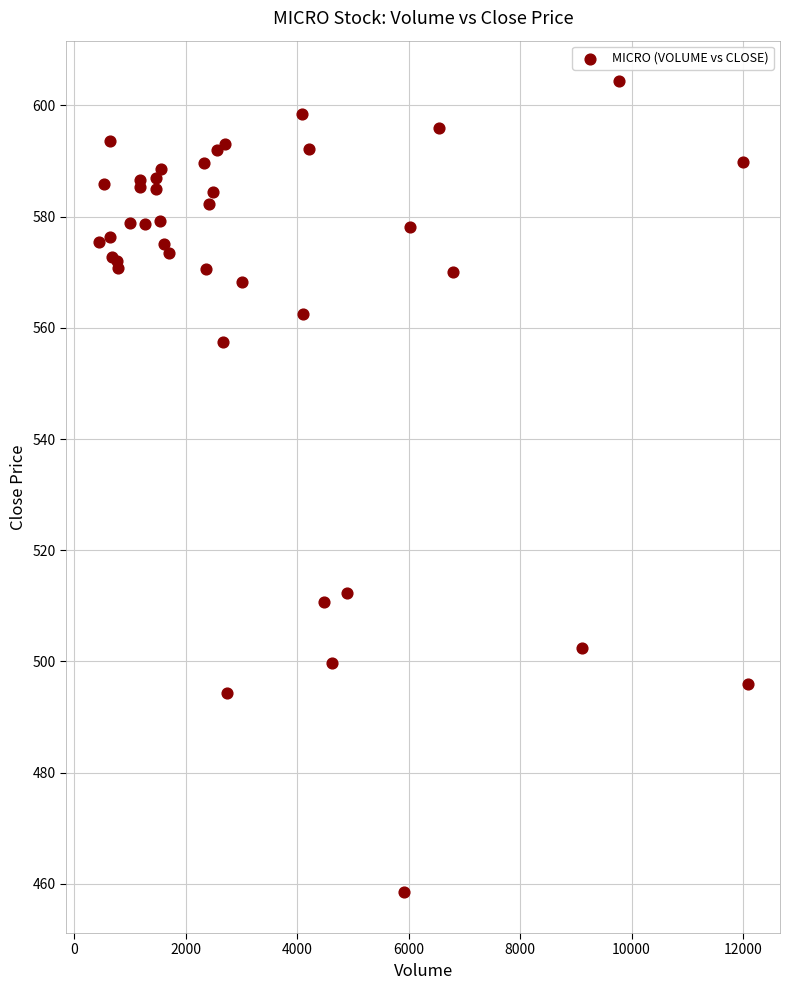

What Y value in the scatter plot is closest to 531?

512.4